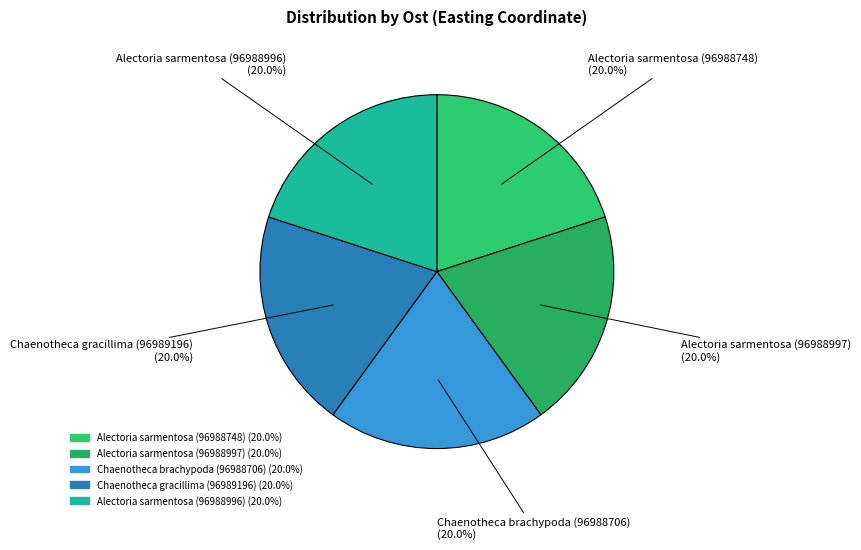

How many segments does this pie chart have?

5